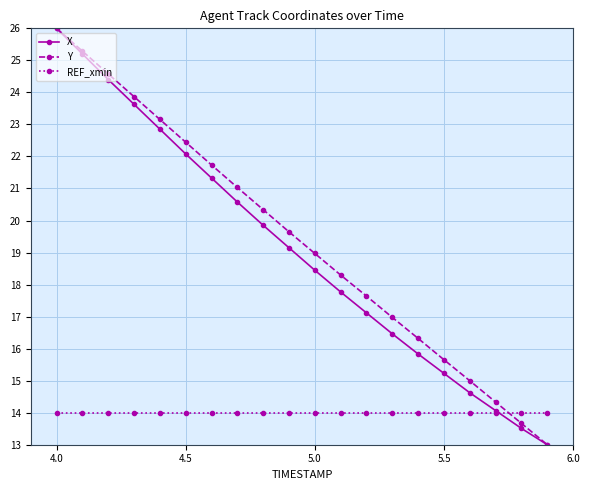

True or false: Y and REF_xmin intersect in this chart.

True